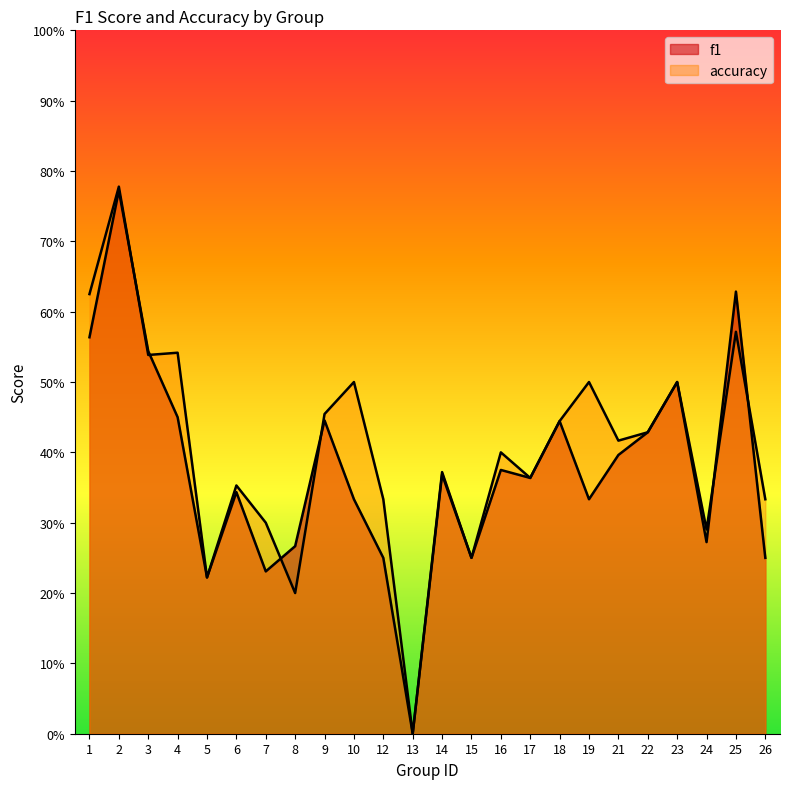

The value of f1 at 22 is 0.7. True or false?

False